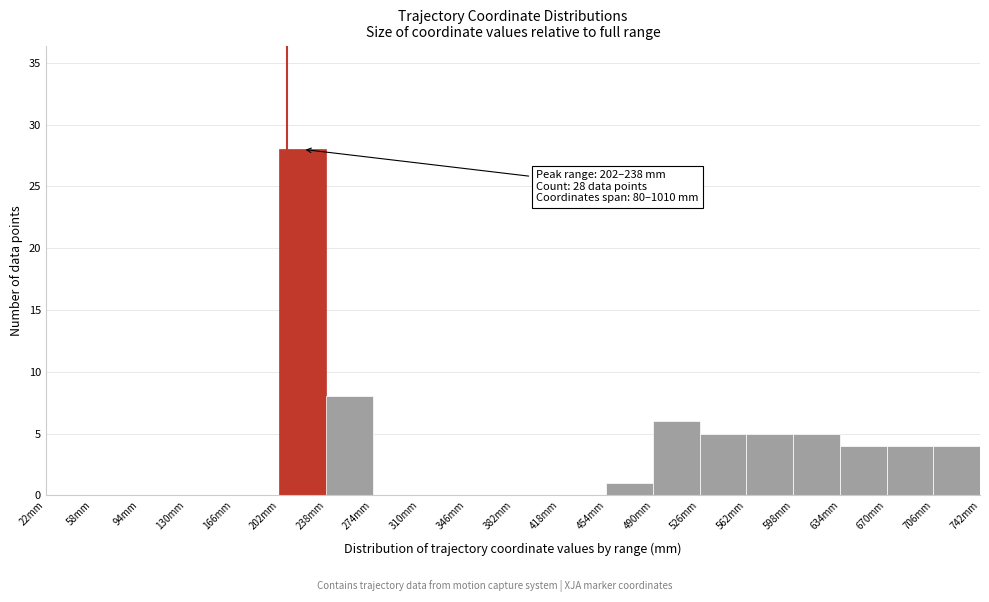

Which range on the x-axis has the tallest bar?

202 to 238